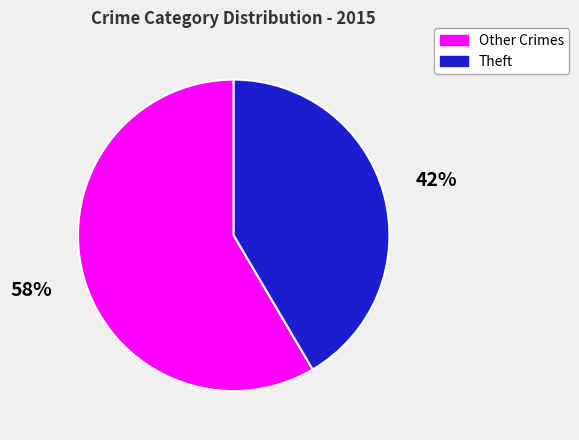

Count the number of slices in the pie.

2